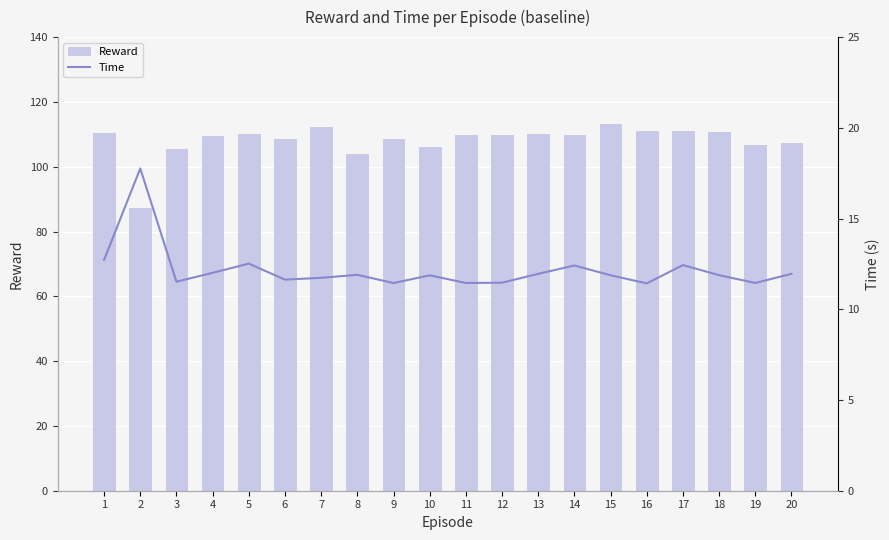

Which series has the widest spread of values?

Reward